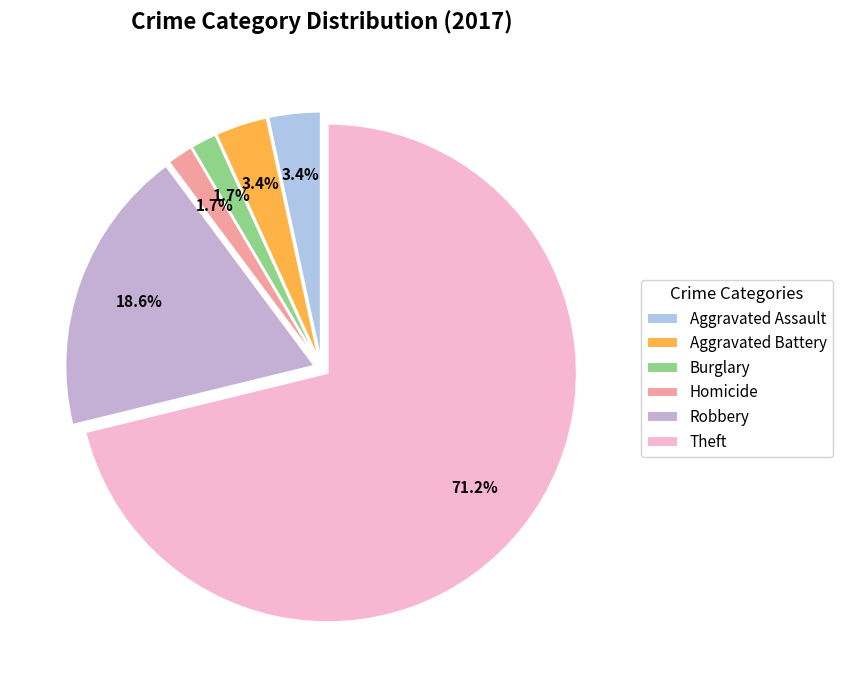

True or false: Aggravated Battery accounts for 9% of the total.

False